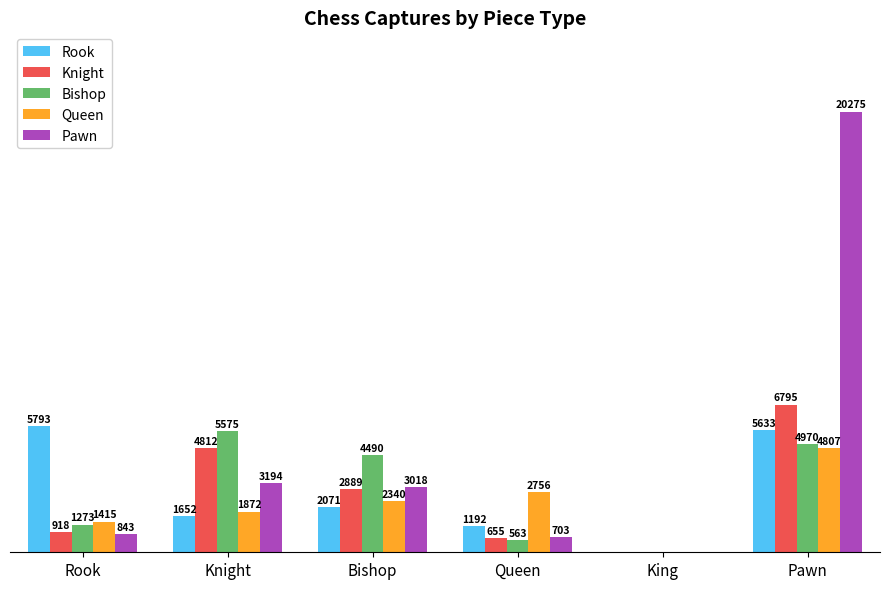

Where is Rook nearest to the value 2896?

Bishop